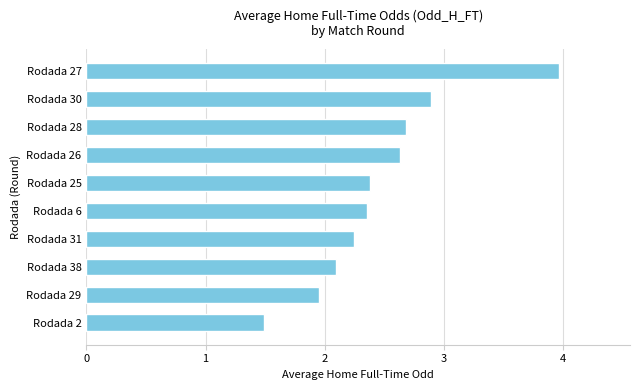

At which label is the value closest to 2?

Rodada 29